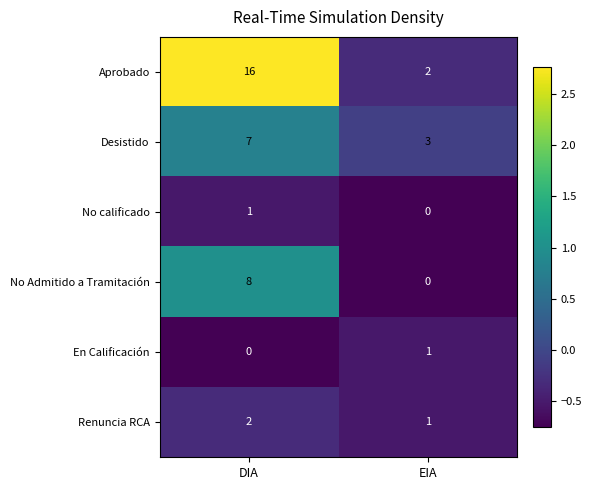

Reading left to right, what are all the values shown in this chart?

Aprobado: 16	2
Desistido: 7	3
No calificado: 1	0
No Admitido a Tramitación: 8	0
En Calificación: 0	1
Renuncia RCA: 2	1